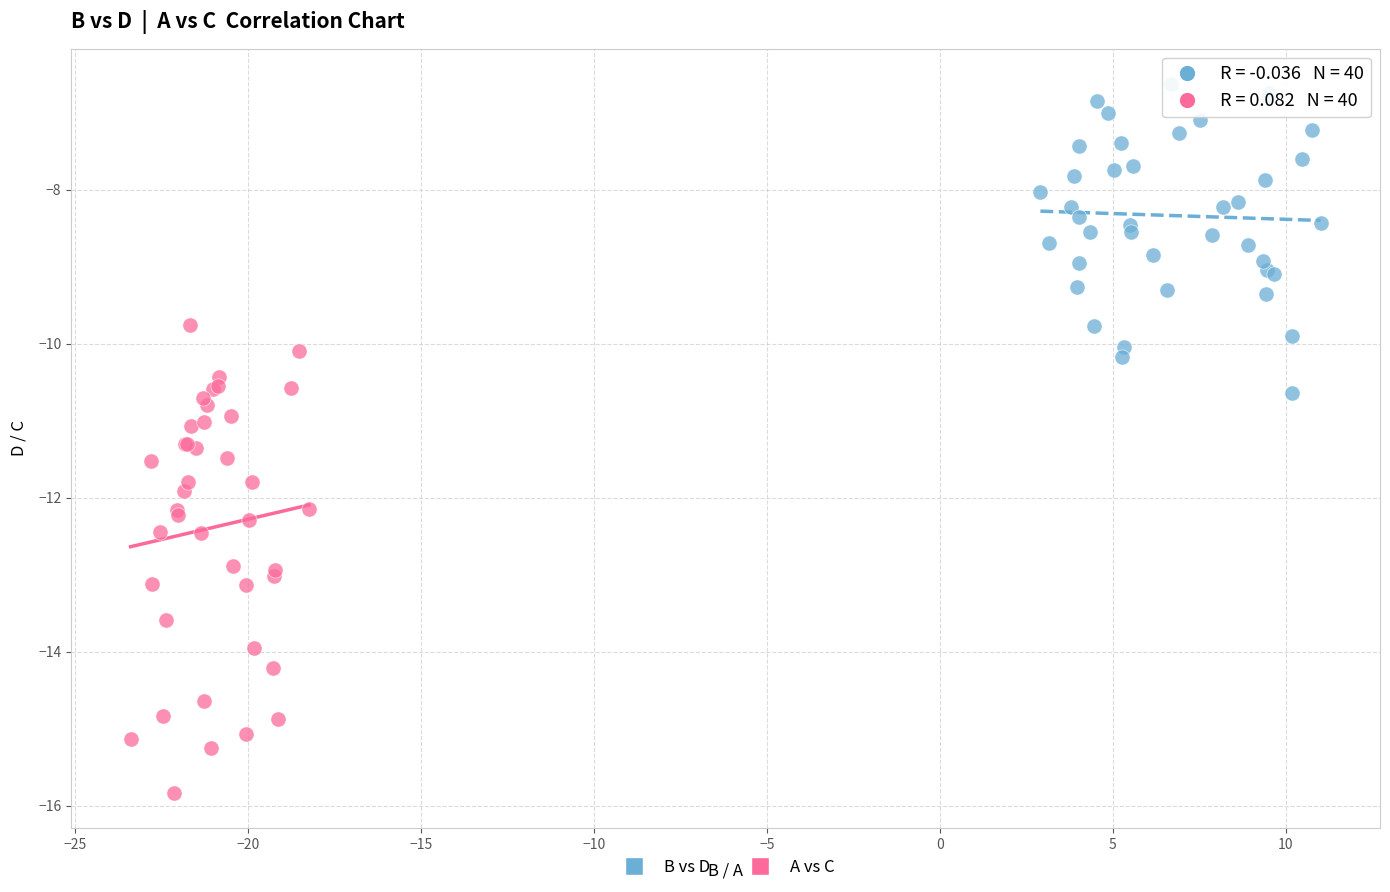

Which series has the widest spread of Y values?

A vs C